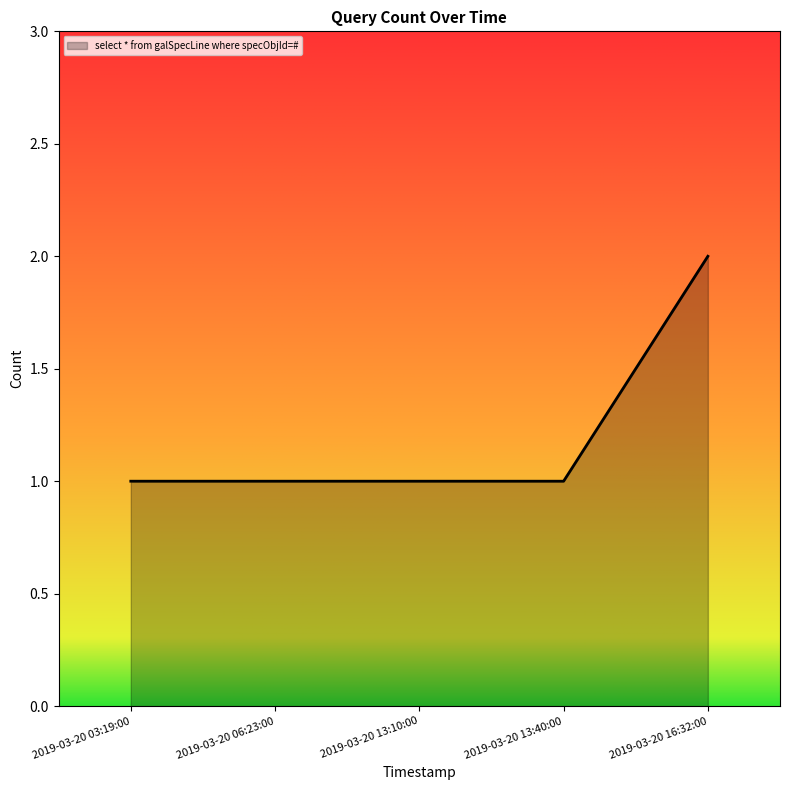

What is the average value?

1